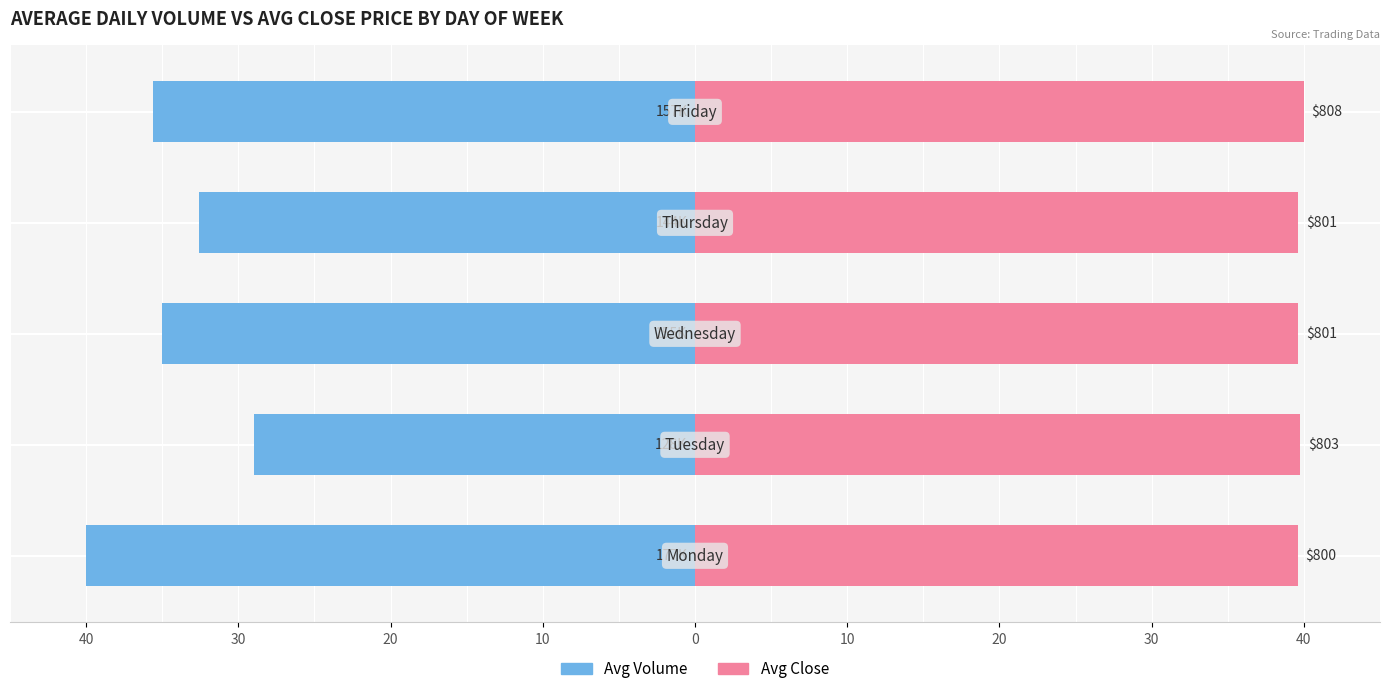

How many series are shown in this chart?

2